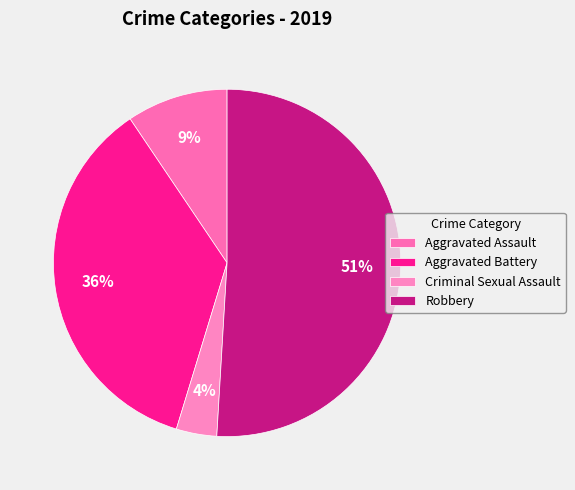

Is the sum of Criminal Sexual Assault and Aggravated Battery greater than half?

No